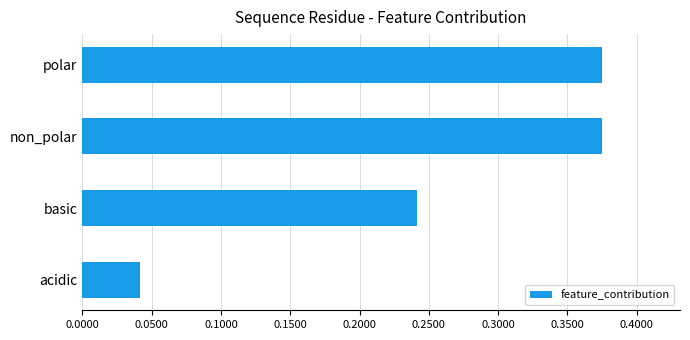

How many series are shown in this chart?

1